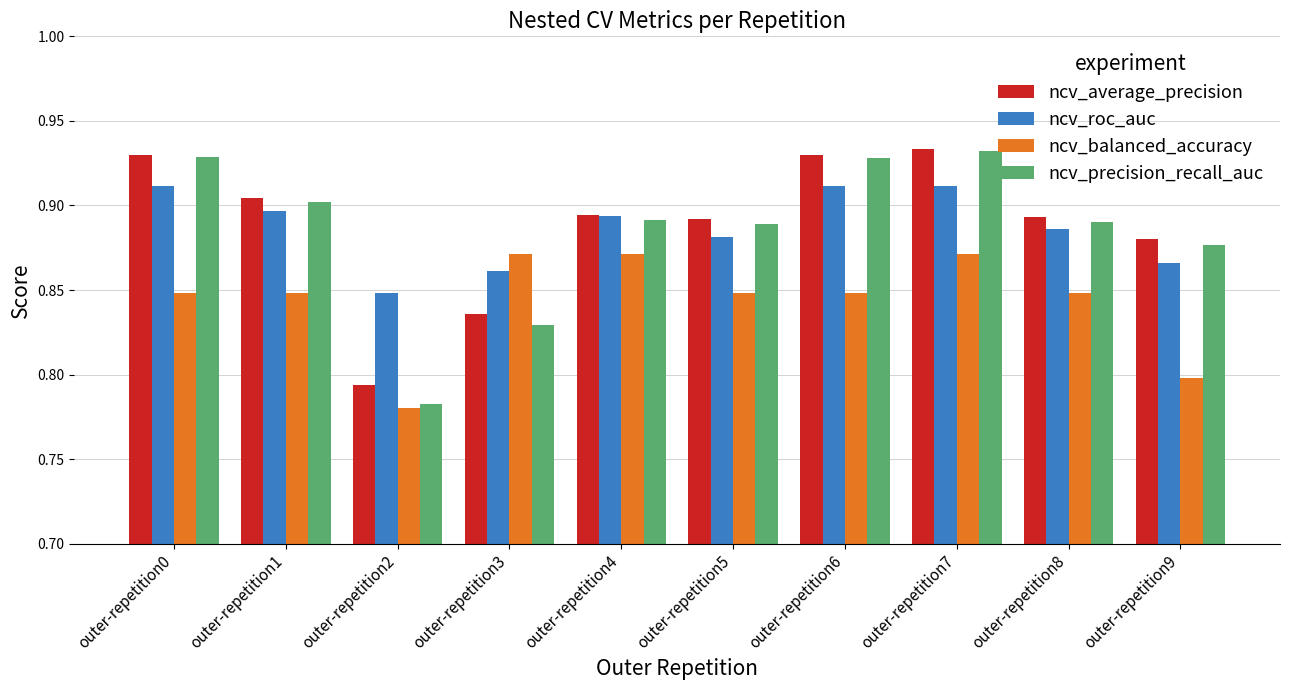

Where is ncv_average_precision nearest to the value 0?

outer-repetition2